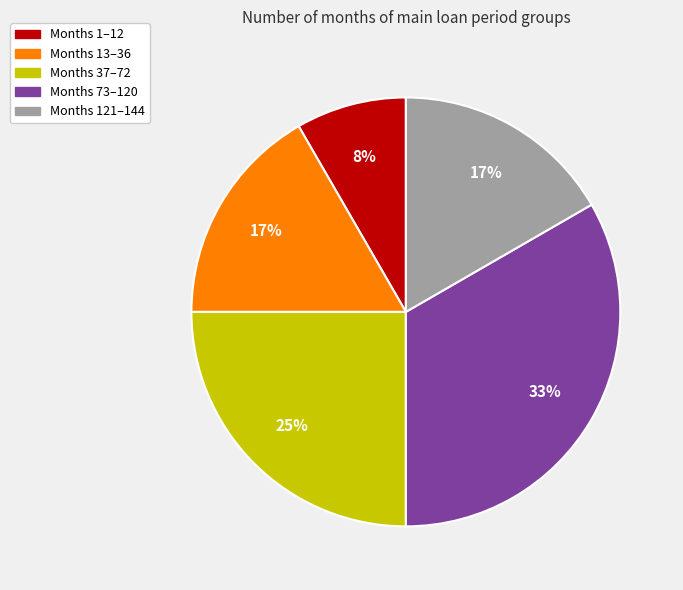

True or false: Months 121–144 accounts for 17% of the total.

True